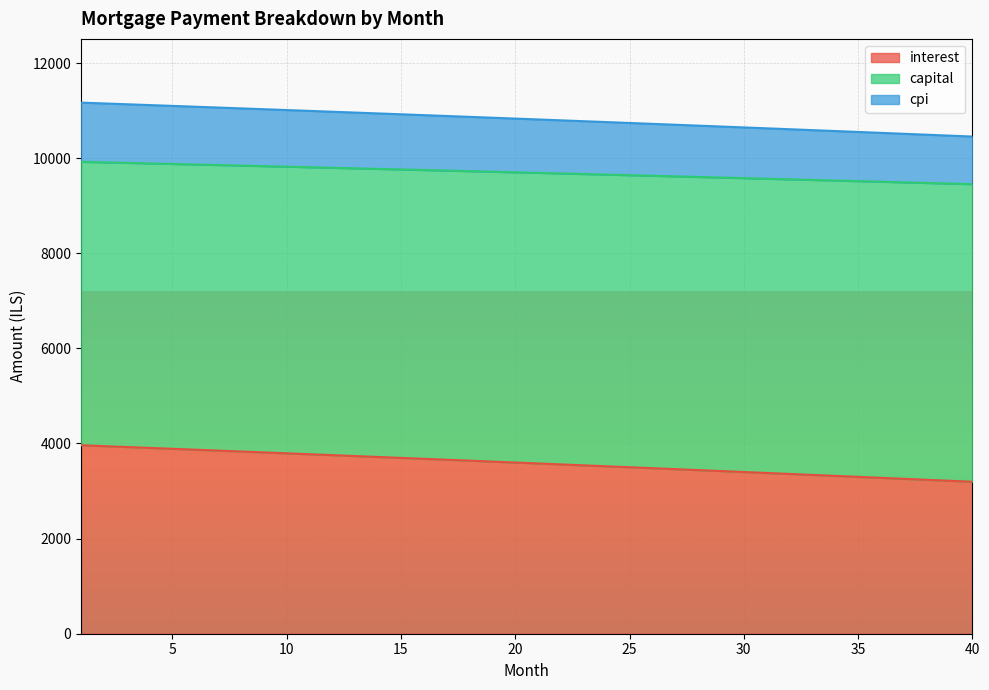

What is the minimum value for interest?

3195.2